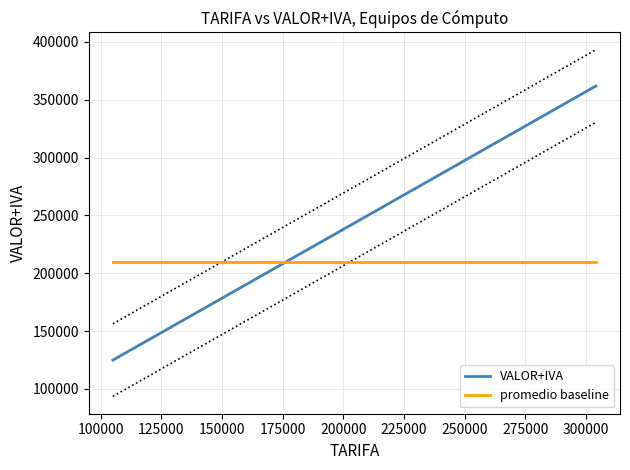

How many times do promedio baseline and VALOR+IVA cross each other?

1